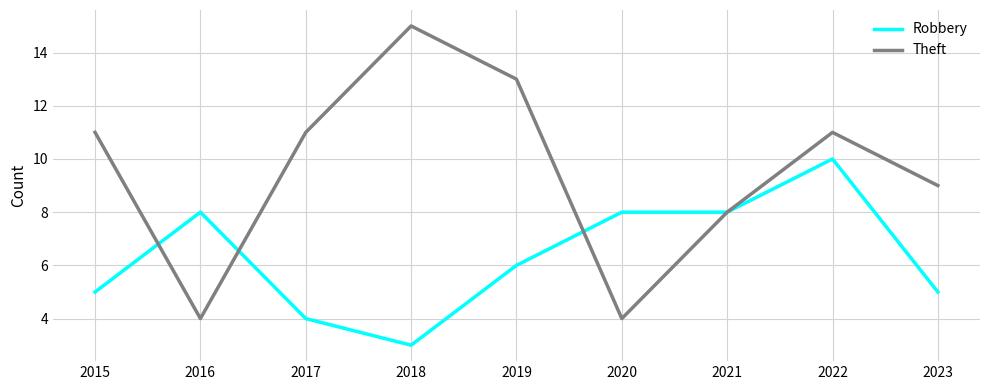

The value of Theft at 2015 is 6. True or false?

False